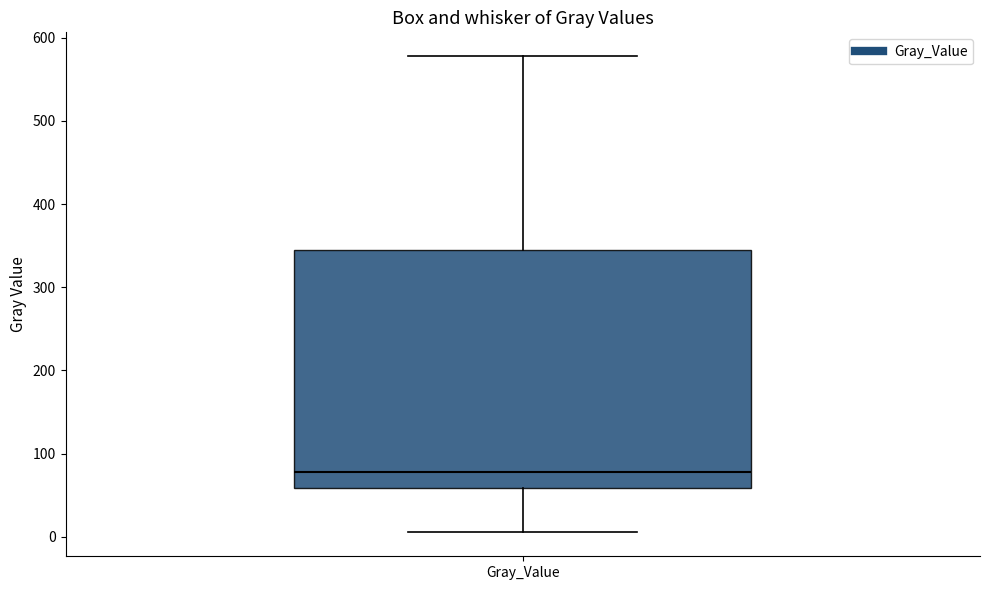

Read this box plot against the y-axis: the position of the median line, the range covered by the box, and the ends of both whiskers. The values are not printed on the chart, so give them approximately, as read against the axis.

median 80, box 60 to 340, whiskers 10 to 580